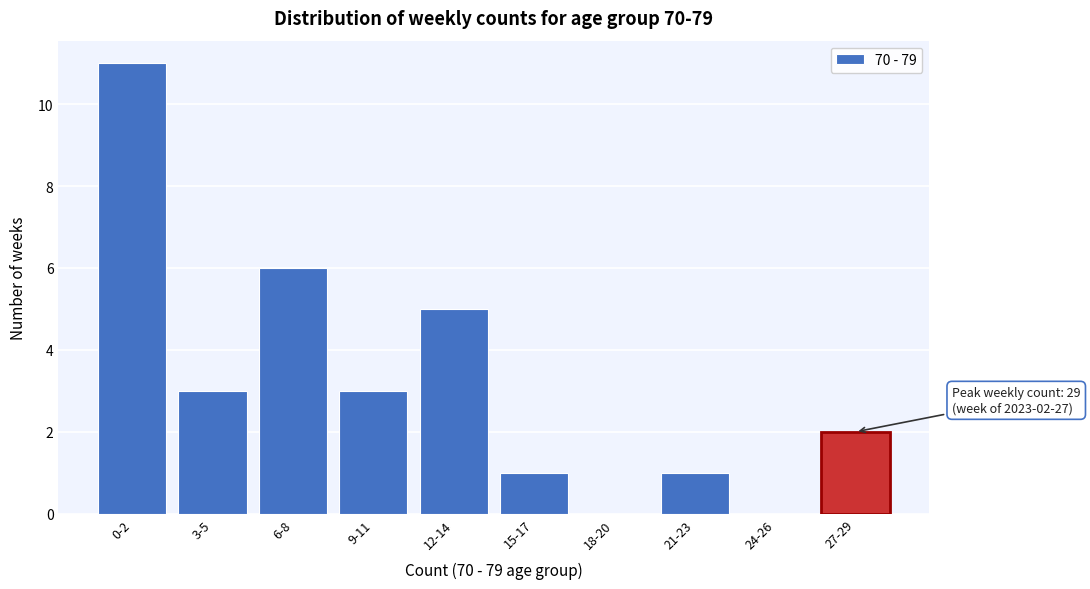

Reading right to left, list all the values displayed in this chart.

27-29=2	24-26=0	21-23=1	18-20=0	15-17=1	12-14=5	9-11=3	6-8=6	3-5=3	0-2=11